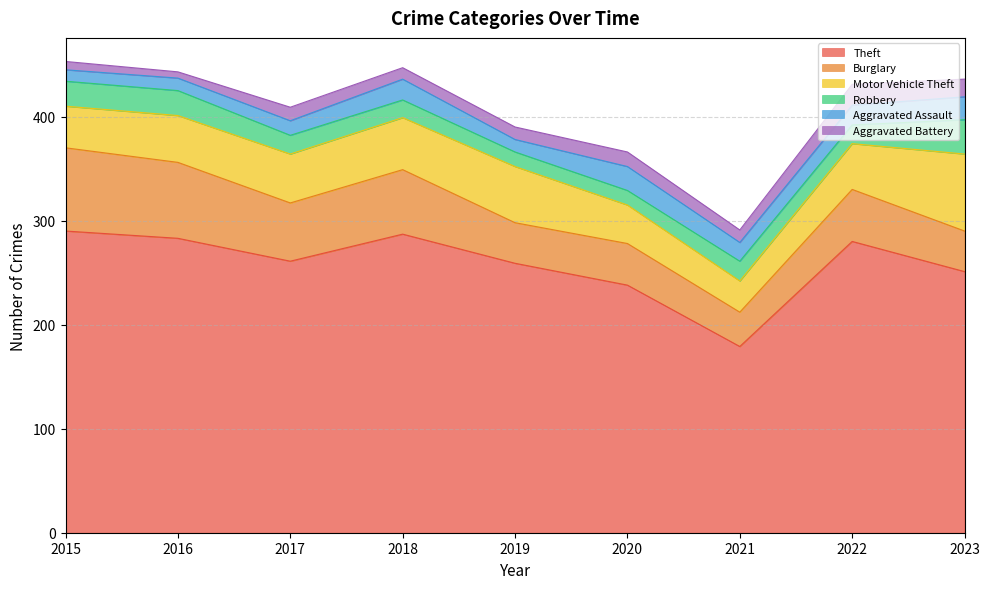

Which label corresponds to the largest value in the chart?

2015